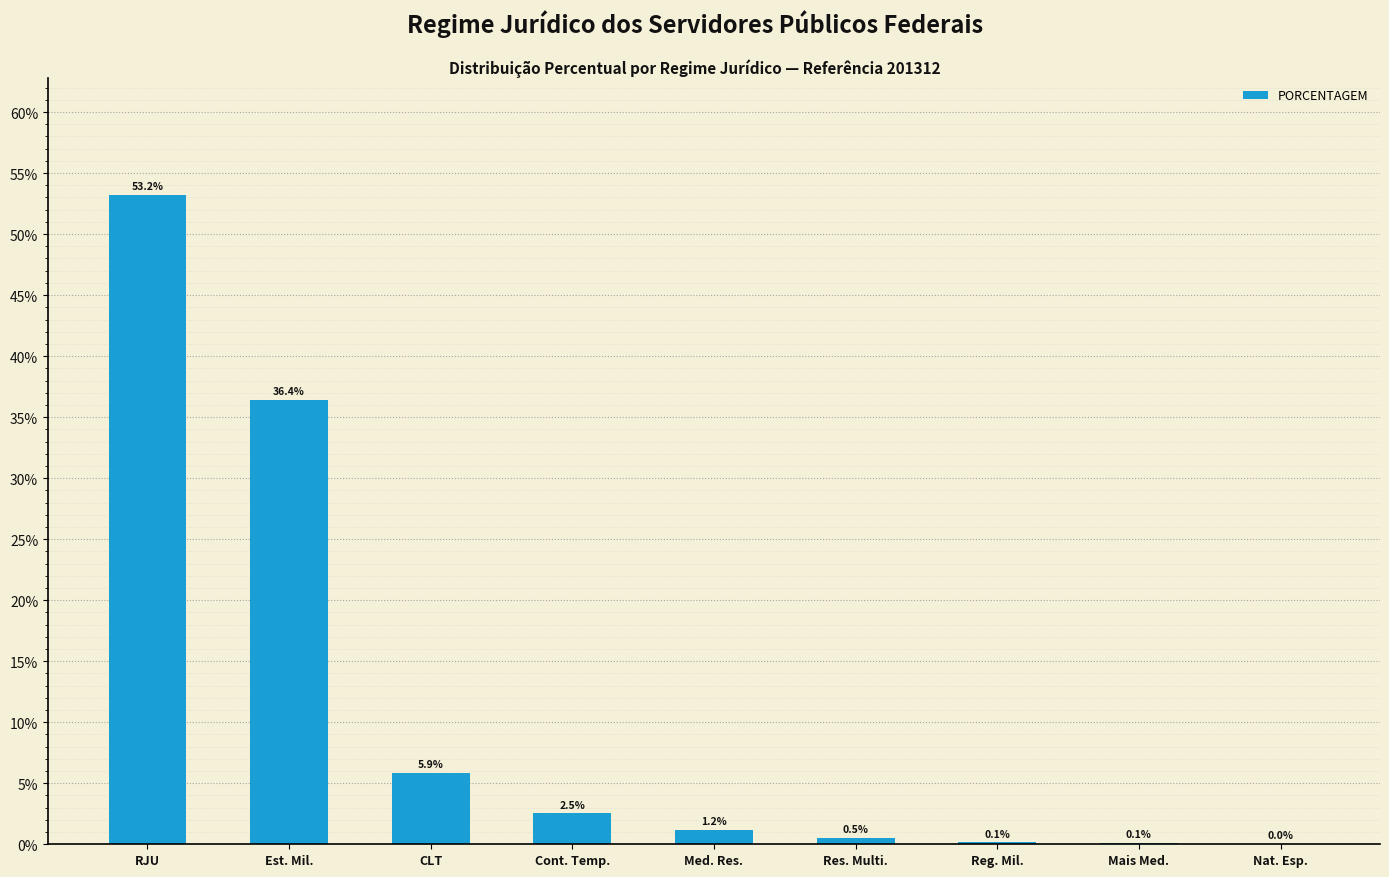

Does the chart contain stacked bars?

No